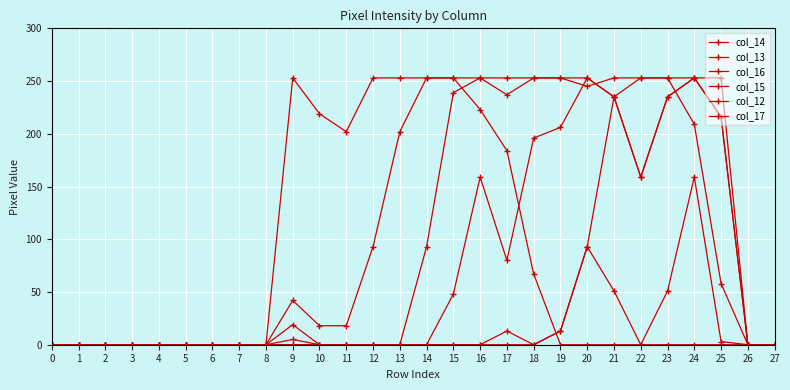

Rank the categories by col_16 value from lowest to highest.

0, 1, 2, 3, 4, 5, 6, 7, 8, 26, 27, 10, 11, 9, 12, 13, 21, 17, 14, 15, 16, 18, 19, 20, 22, 23, 24, 25